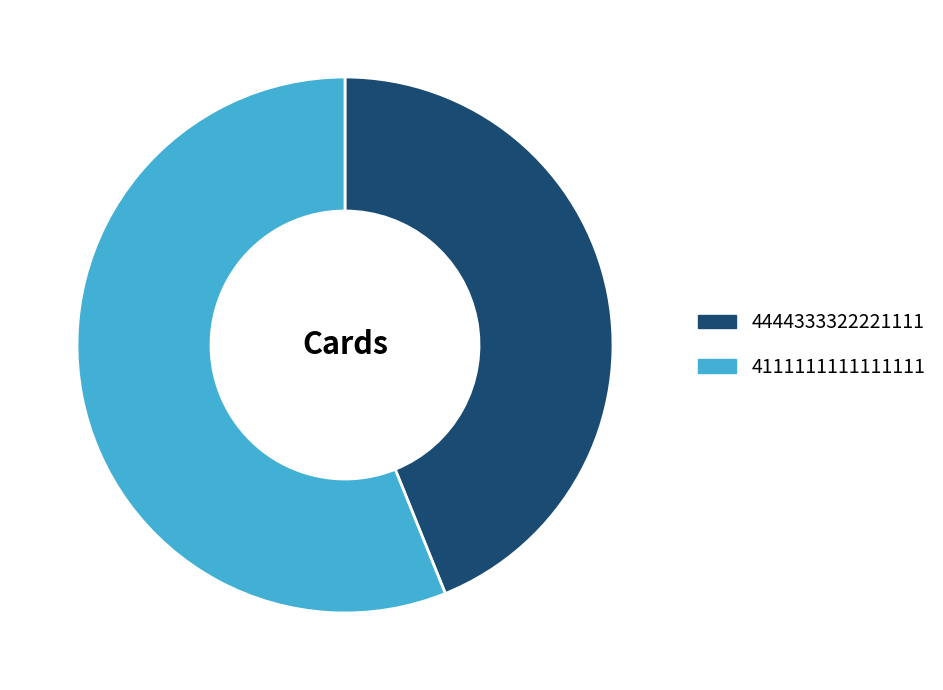

Is the sum of 4111111111111111 and 4444333322221111 greater than half?

Yes